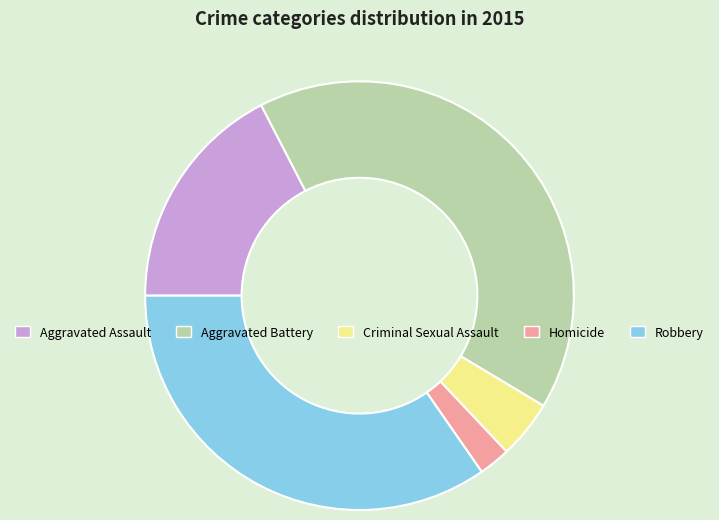

Combined, do Robbery and Criminal Sexual Assault account for over 50%?

No